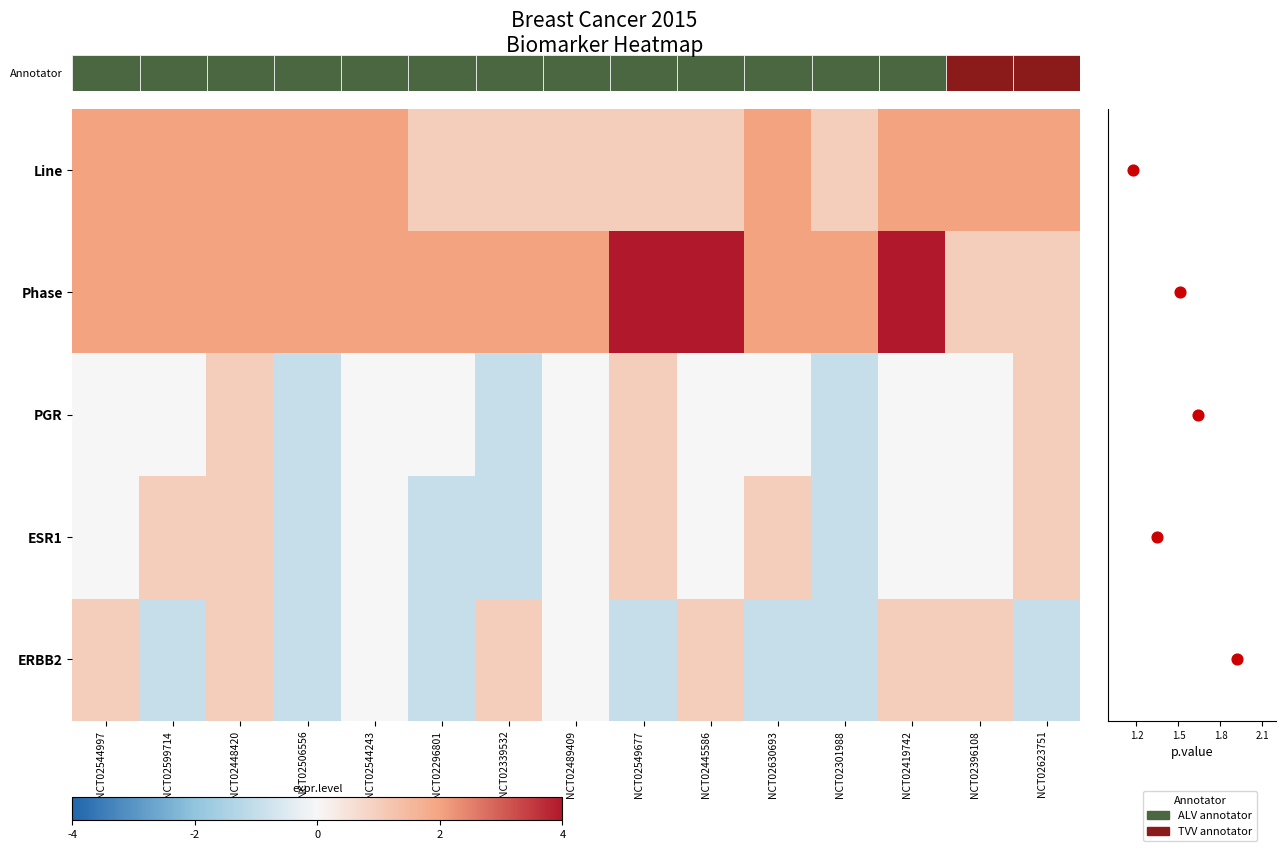

True or false: Study Phase has a value of 4 at NCT02419742.

True